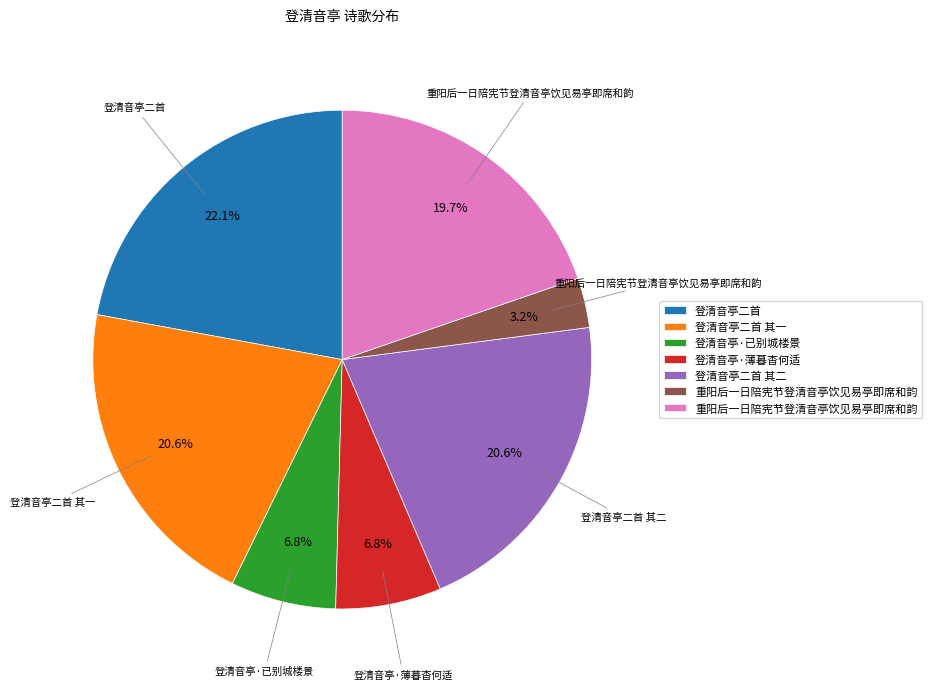

To the nearest percent, what is the difference between the largest and smallest slice percentages?

19%